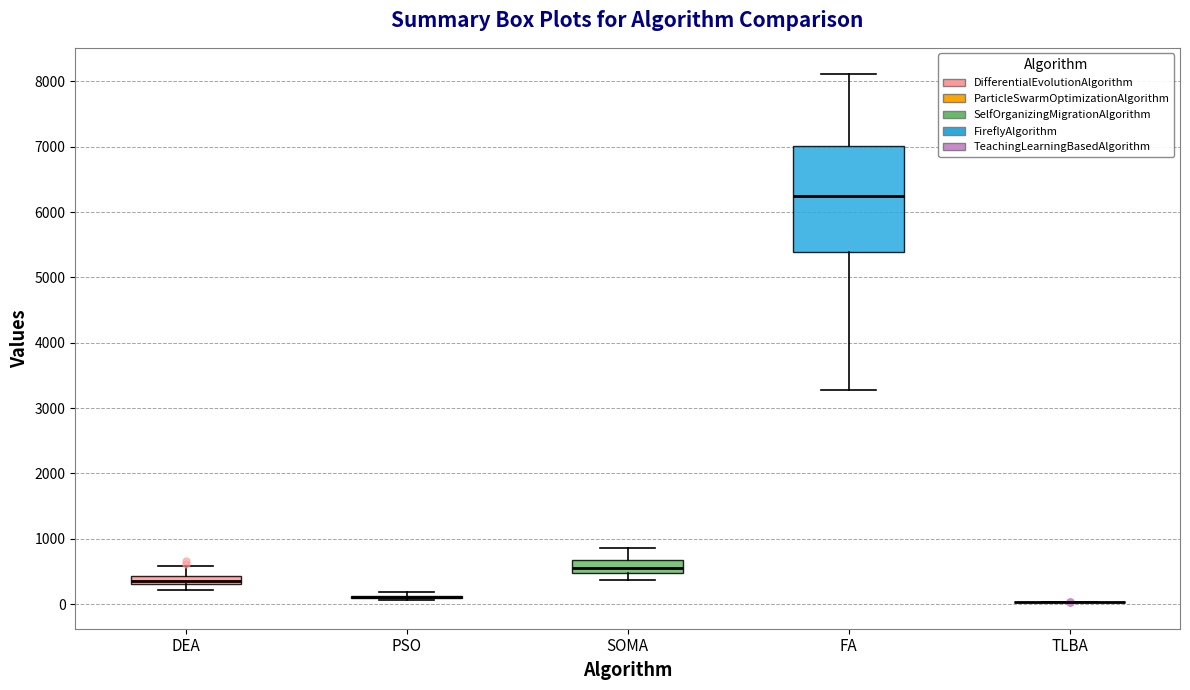

Where is the upper edge of the box for SOMA on the y-axis? The values are not printed on the chart, so give them approximately, as read against the axis.

700